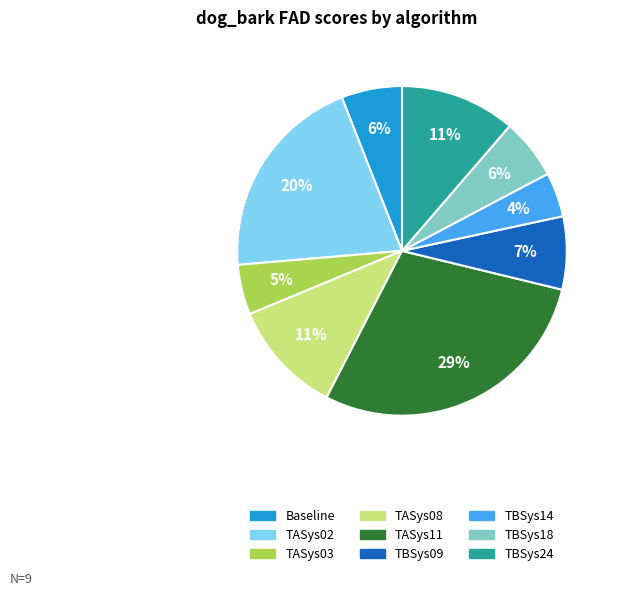

Which category has the biggest portion of the pie?

TASys11